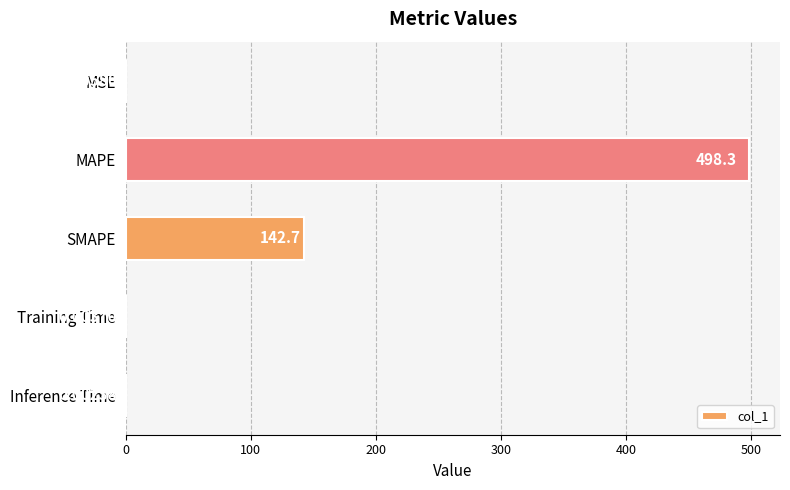

What is the sum of all values?

641.1